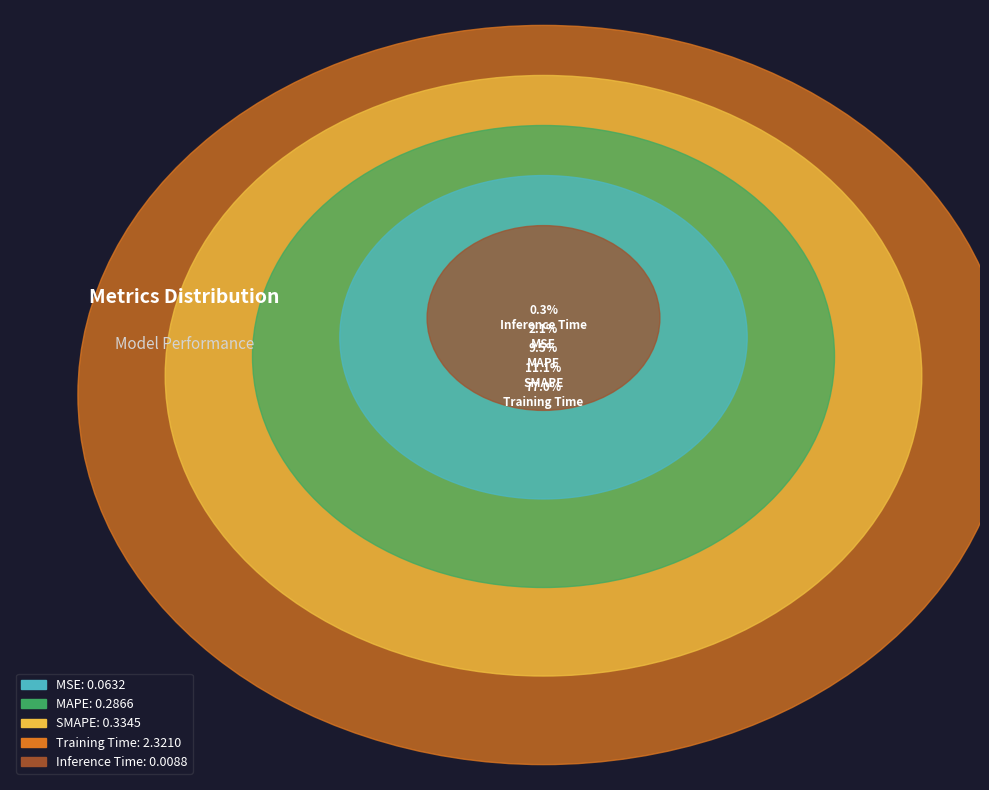

Count the number of slices in the pie.

5